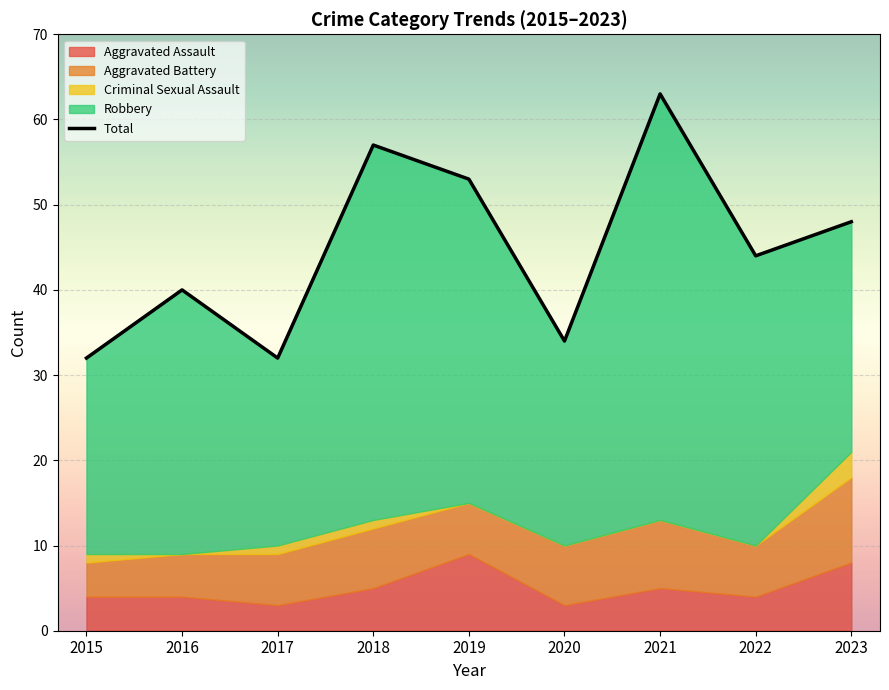

Reading right to left, list all the values displayed in this chart.

2023=48	2022=44	2021=63	2020=34	2019=53	2018=57	2017=32	2016=40	2015=32